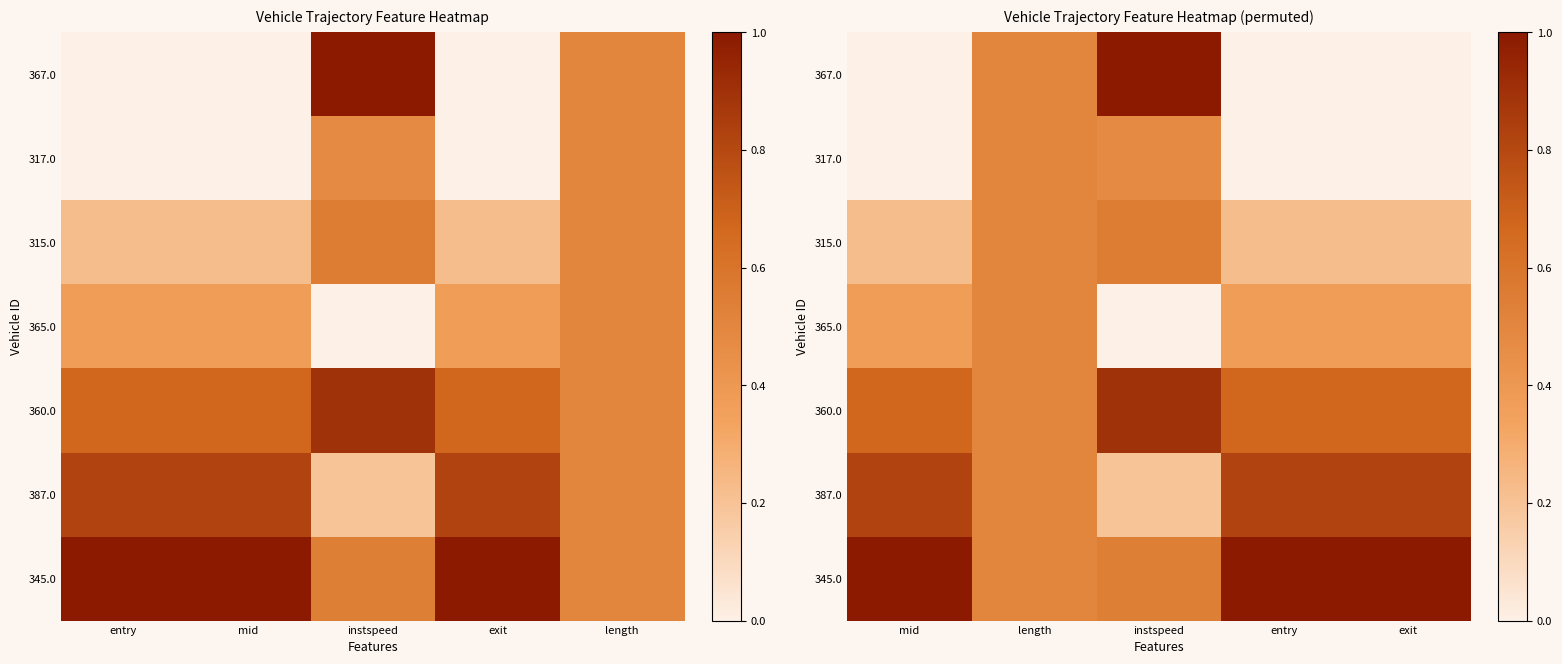

What is the average value of the 315.0 series?

0.3